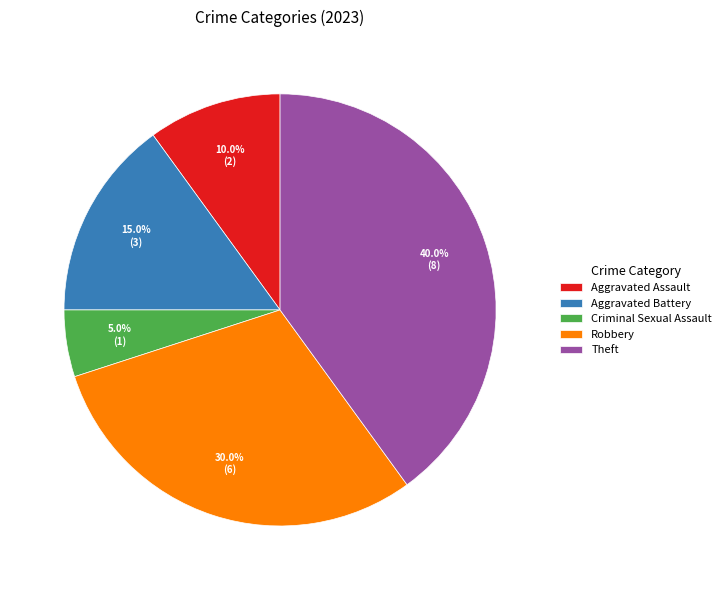

Between Aggravated Battery and Criminal Sexual Assault, which is larger?

Aggravated Battery